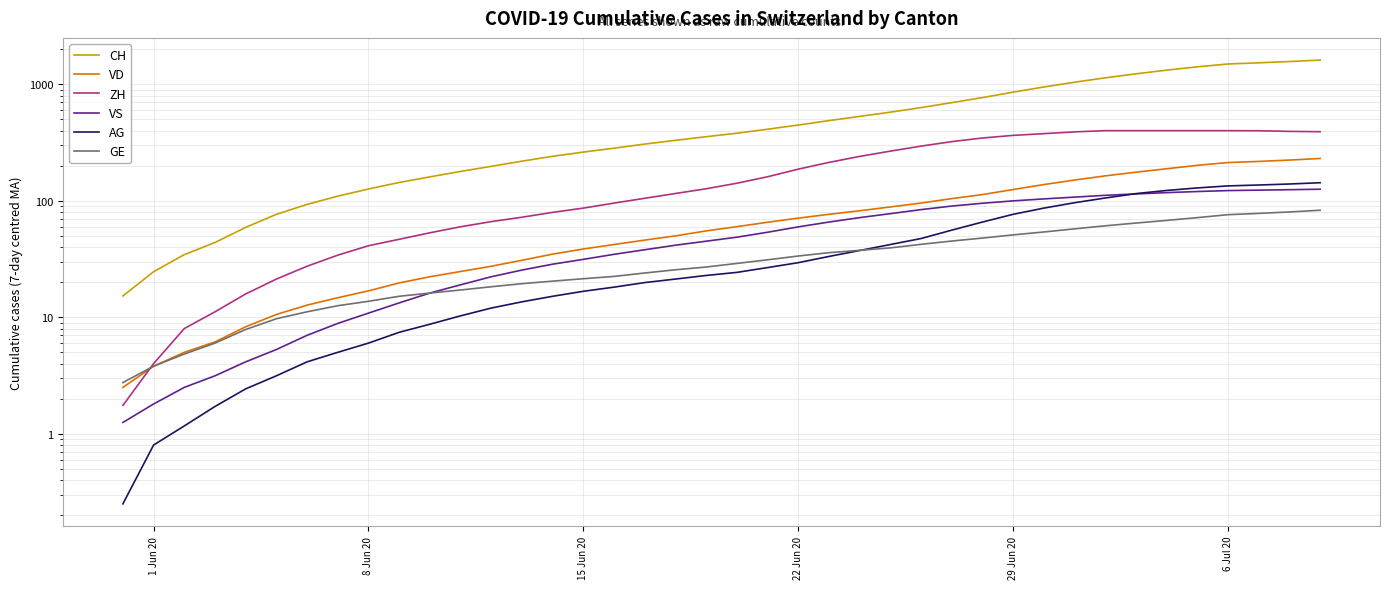

What is the approximate value of CH at 6 Jul 20?

1496.0